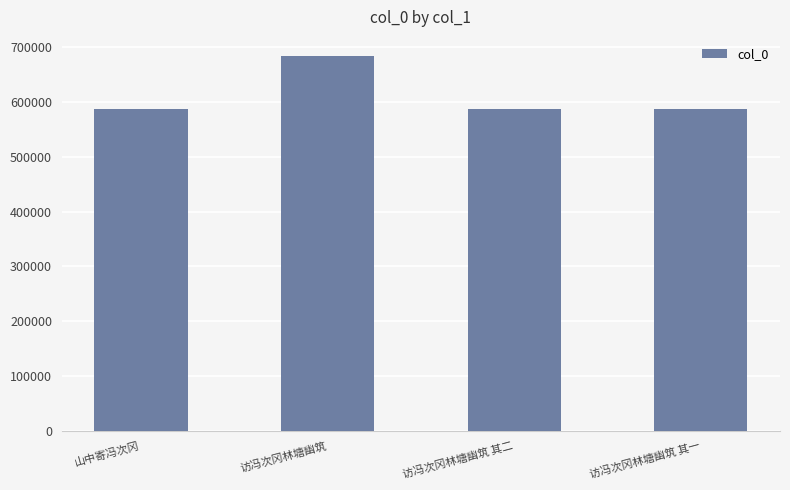

What is the approximate value at 山中寄冯次冈?

587796